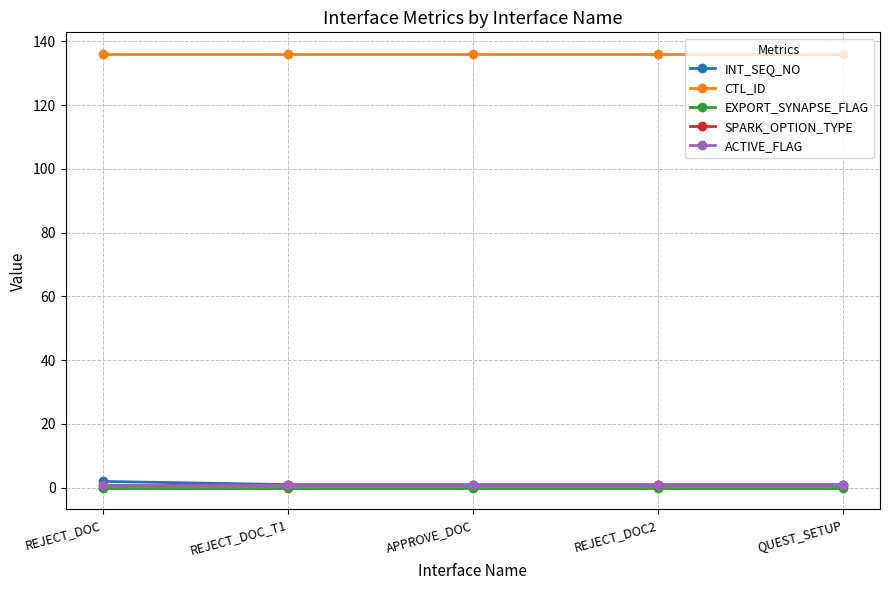

What is the highest value of the CTL_ID series?

136